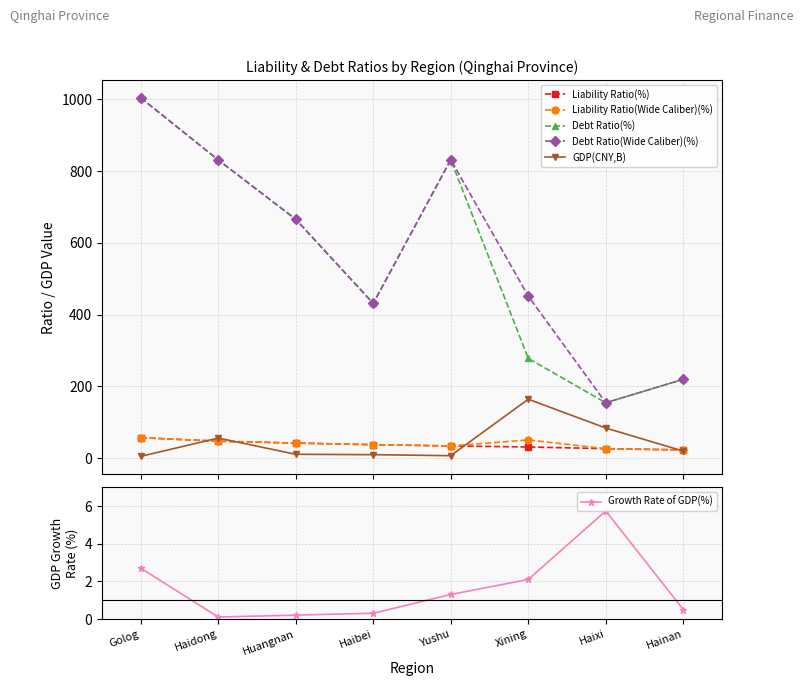

True or false: GDP(CNY,B) has more than 0 points higher than both neighbors.

True